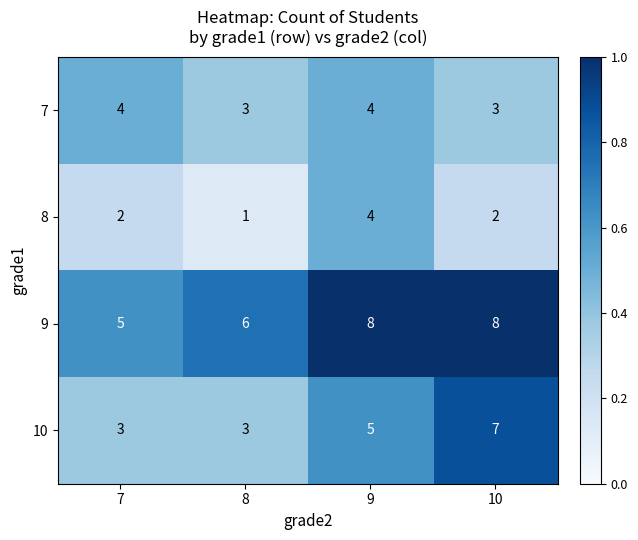

What is the sum of the 7 values at 8 and 10?

6